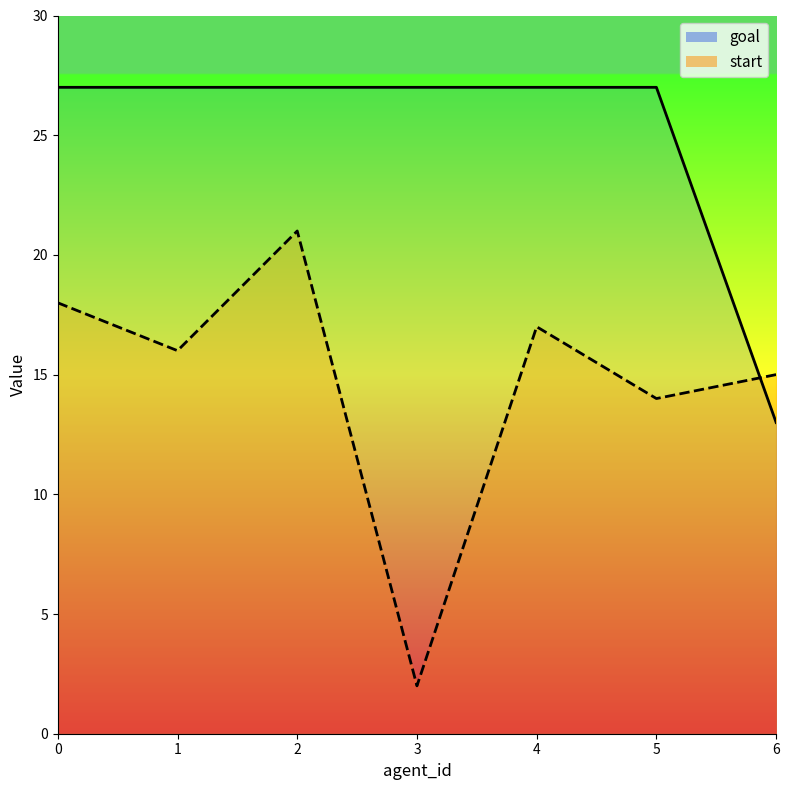

What is the highest value of the goal series?

27